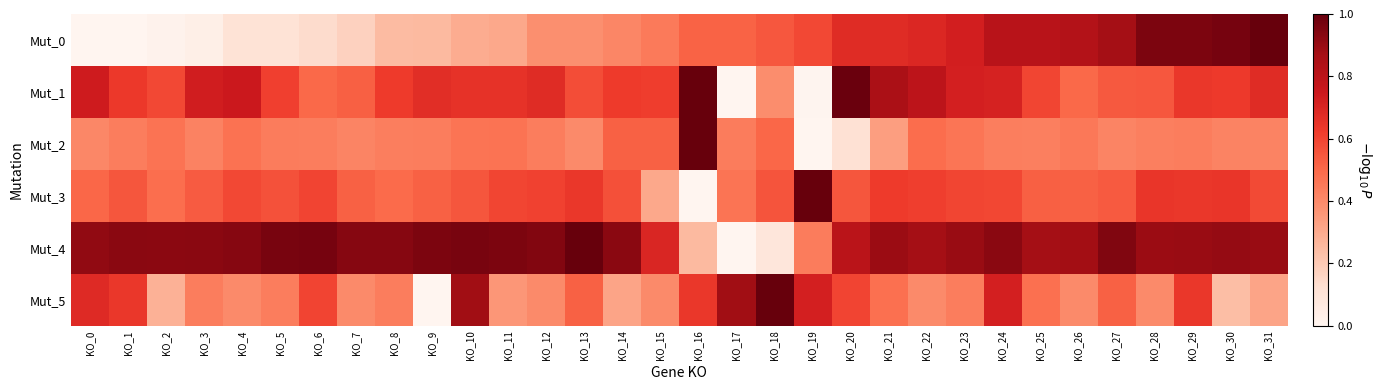

Which category has the lowest value across all series?

KO_0